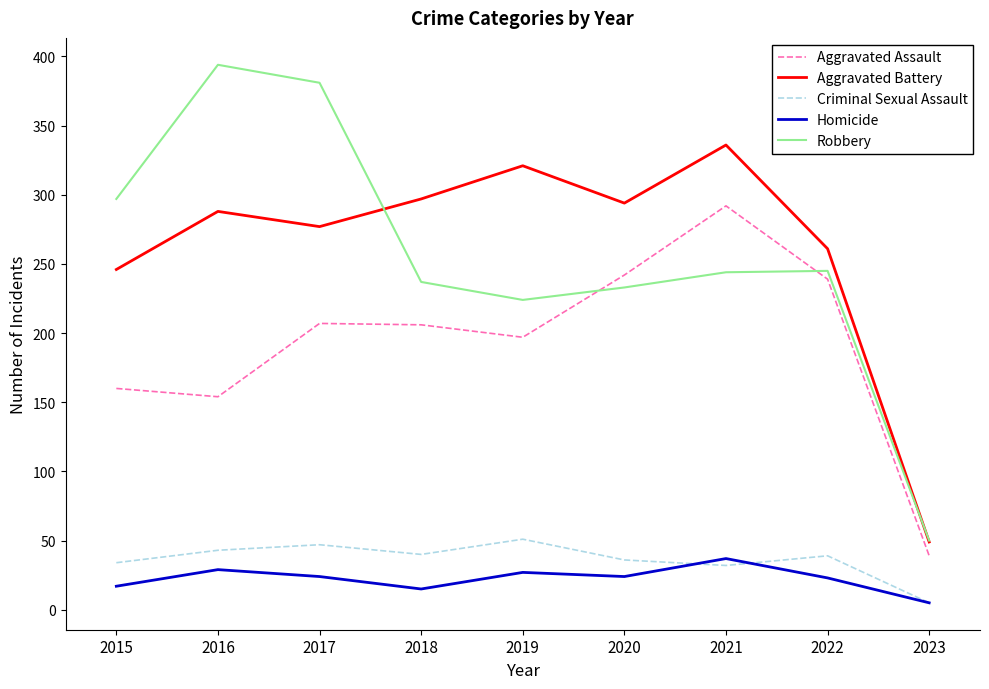

What is the spread (max minus min) of values at 2018?

282